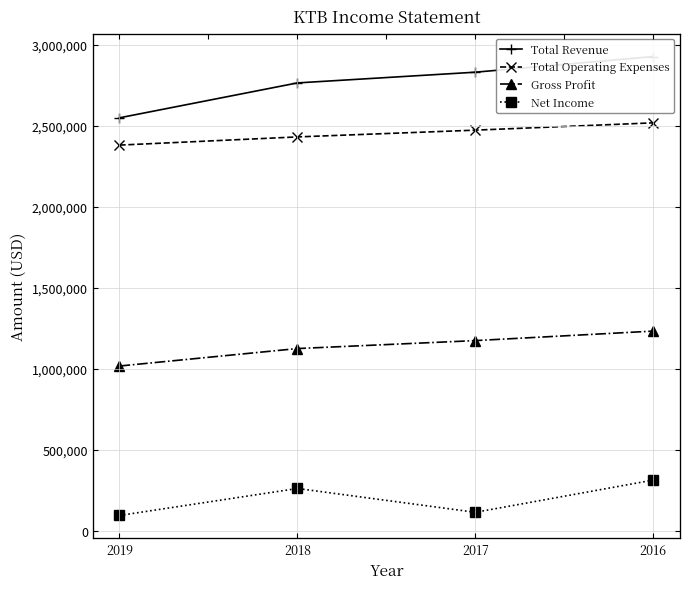

What is the highest value of the Net Income series?

315000